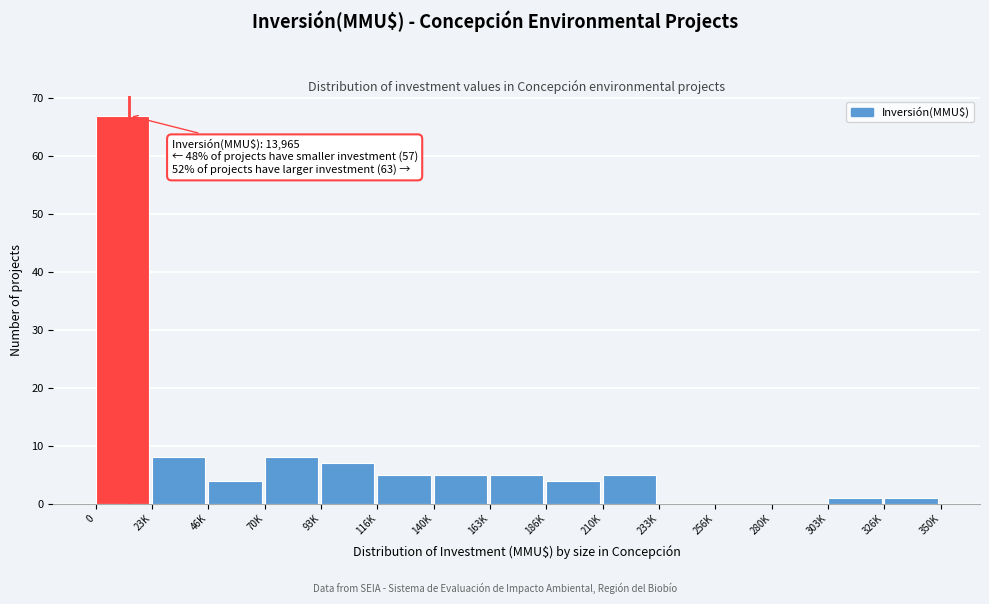

Reading right to left, transcribe all the data shown in this chart.

326K=1	303K=1	280K=0	256K=0	233K=0	210K=5	186K=4	163K=5	140K=5	116K=5	93K=7	70K=8	46K=4	23K=8	0=67